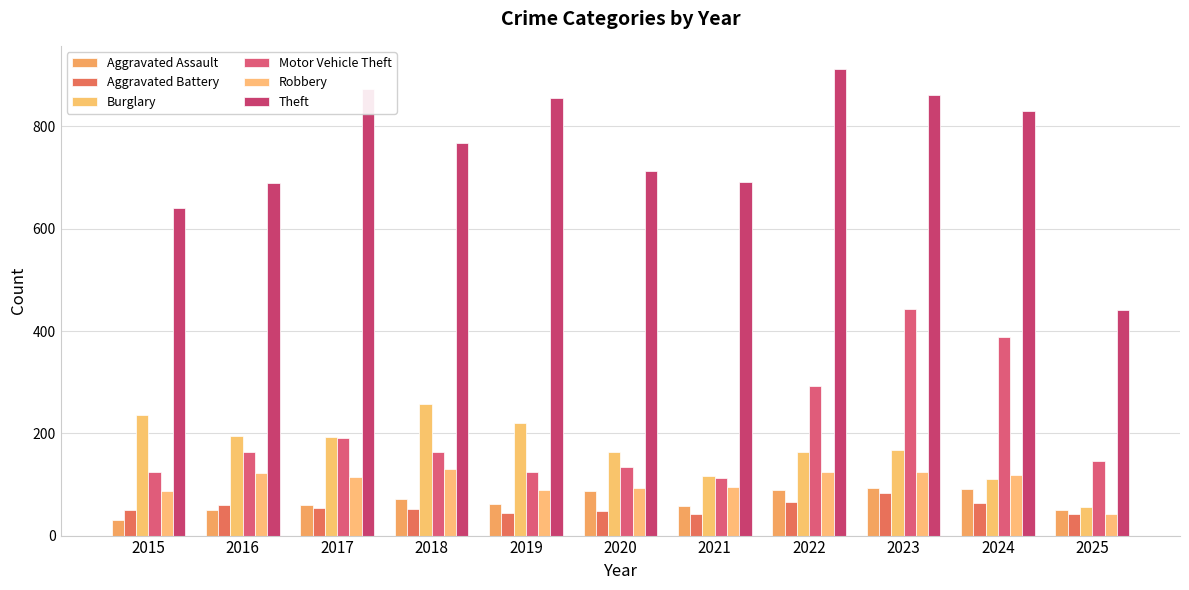

What is the difference between the second highest and minimum values in the Motor Vehicle Theft series?

275